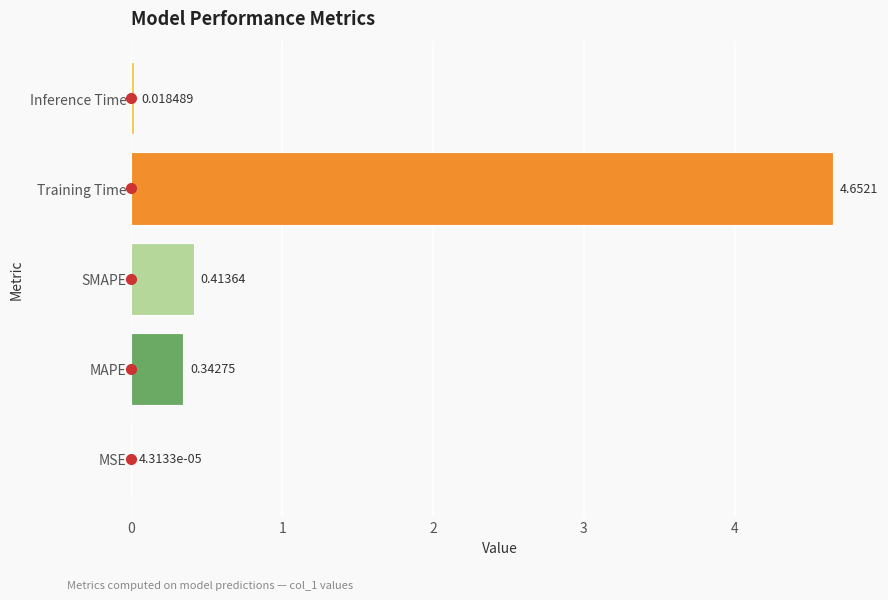

What is the sum of all values?

5.4